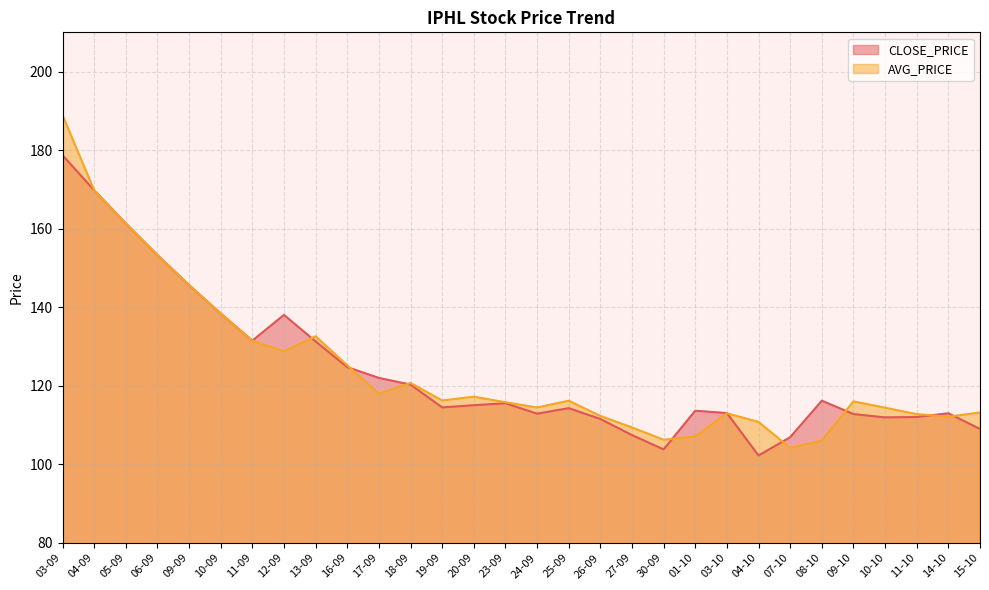

What are all the series names shown in the legend?

CLOSE_PRICE, AVG_PRICE